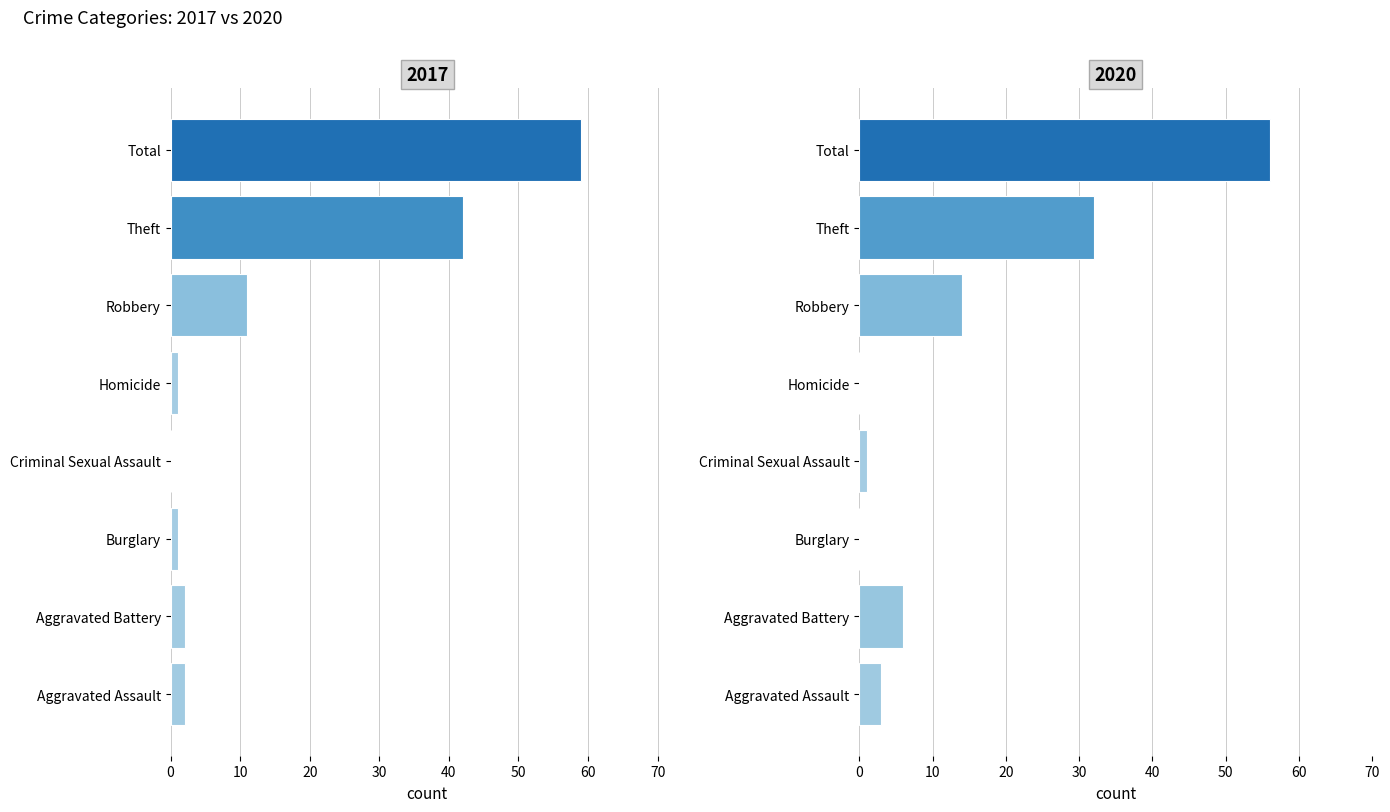

What is the average value of the 2017 series?

15